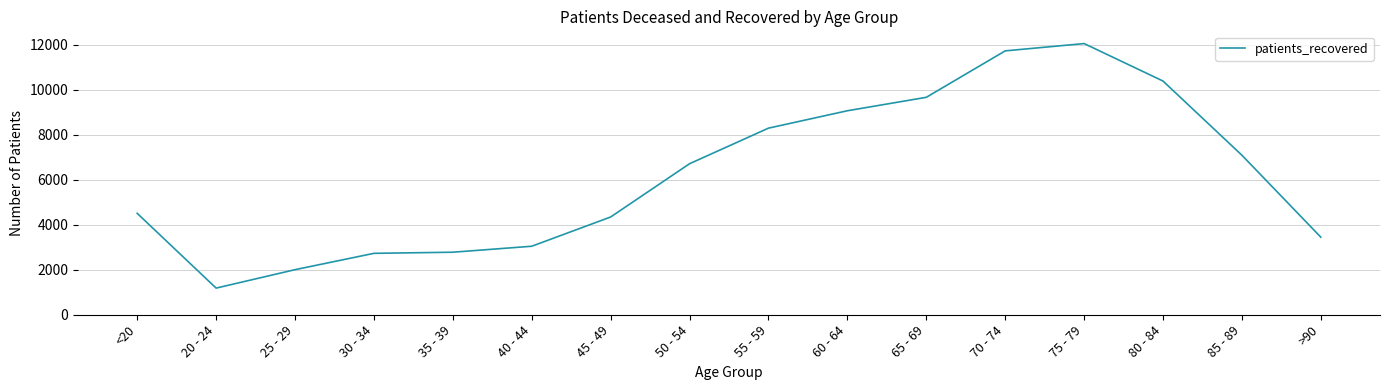

Is it true that the value at 85 - 89 is 7089?

True